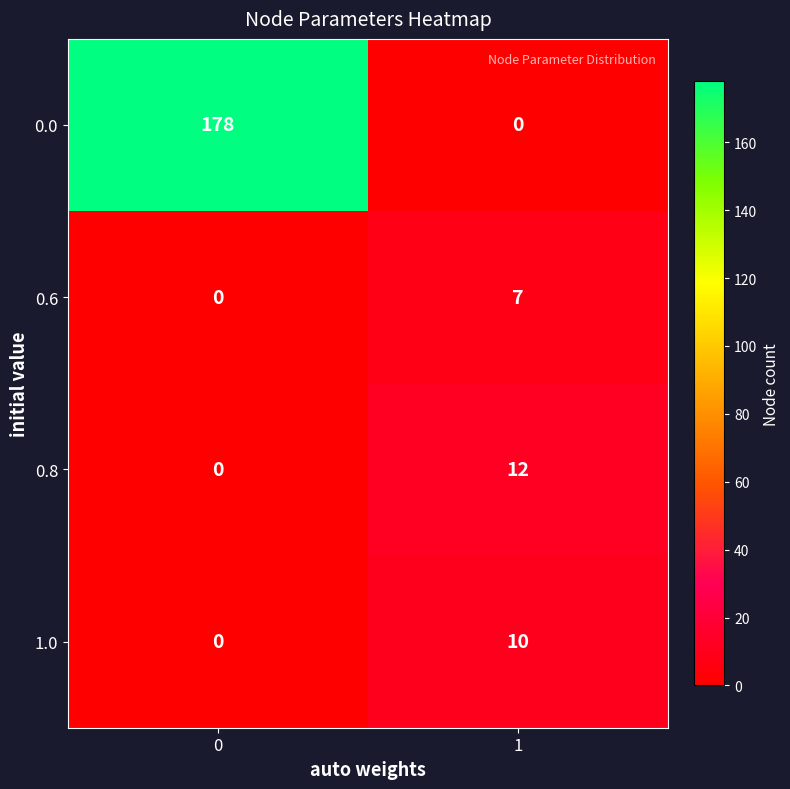

Reading left to right, what are all the values shown in this chart?

0.0: 0=178	1=0
0.6: 0=0	1=7
0.8: 0=0	1=12
1.0: 0=0	1=10